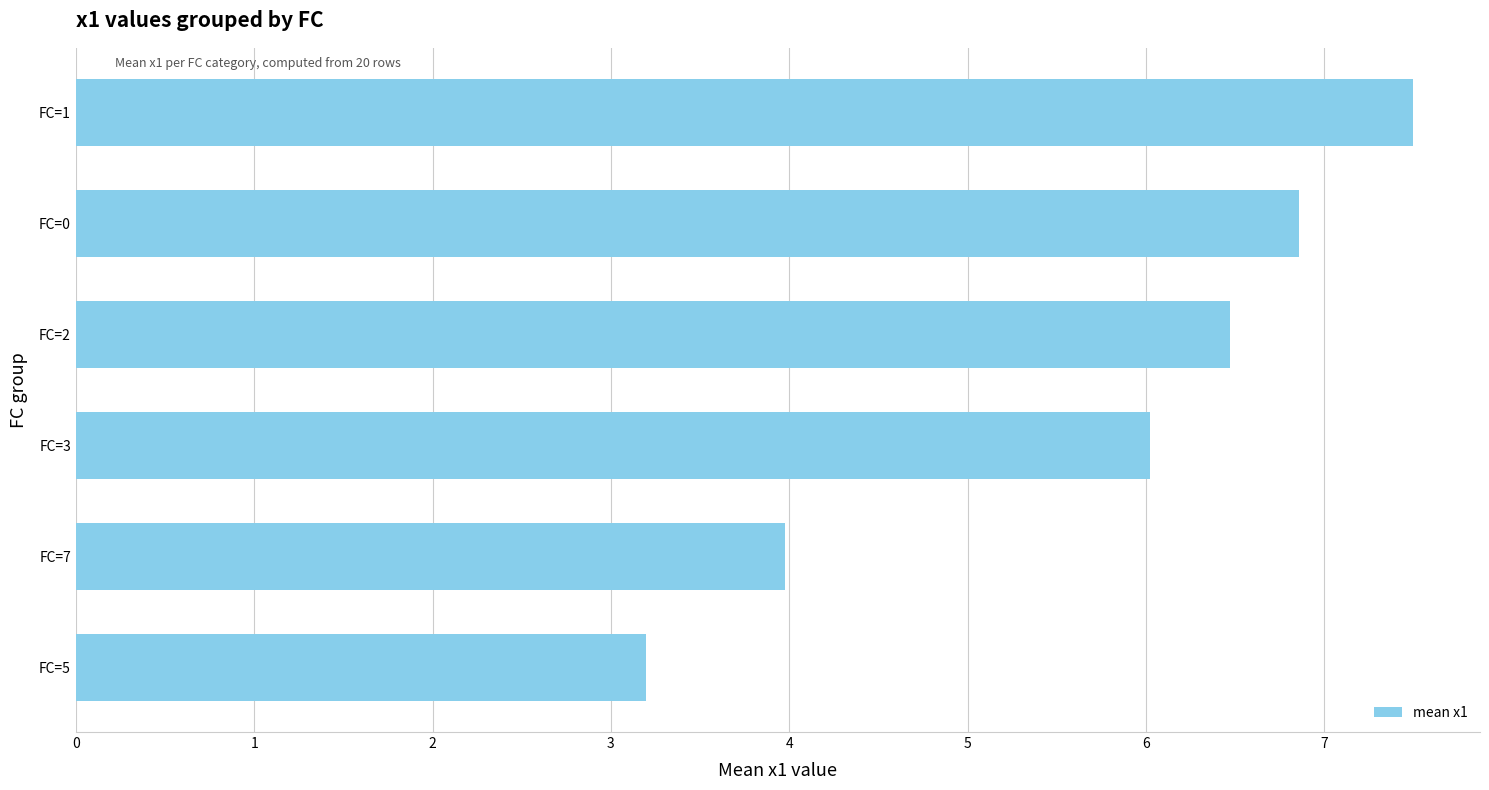

The chart shows a value of 6.0 at FC=3. True or false?

True